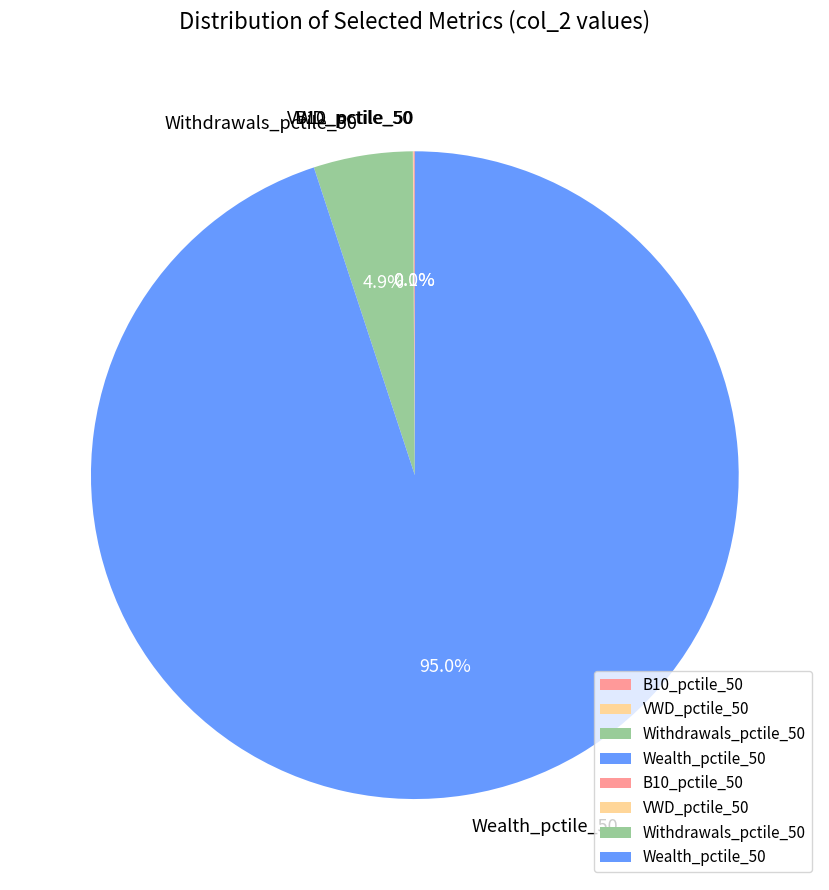

The Wealth_pctile_50 slice represents 99% of the pie. True or false?

False